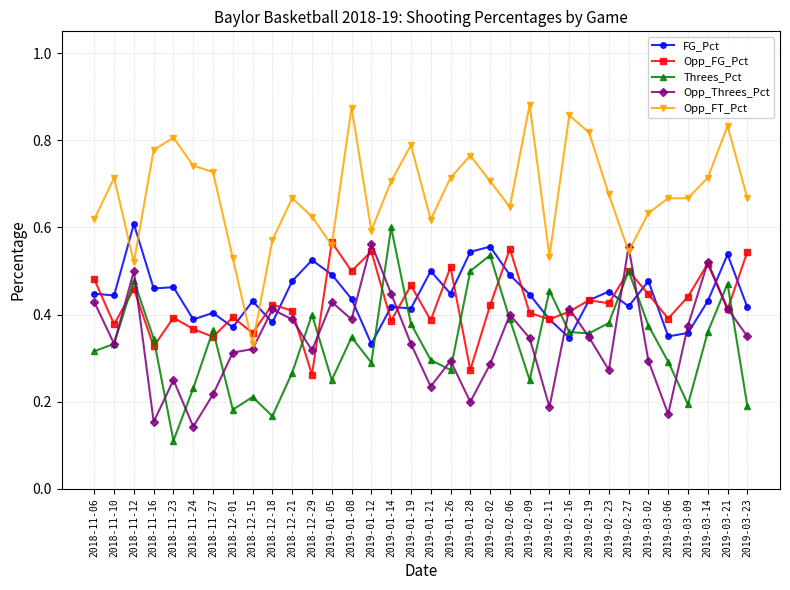

What is the sum of all FG_Pct values?

15.1